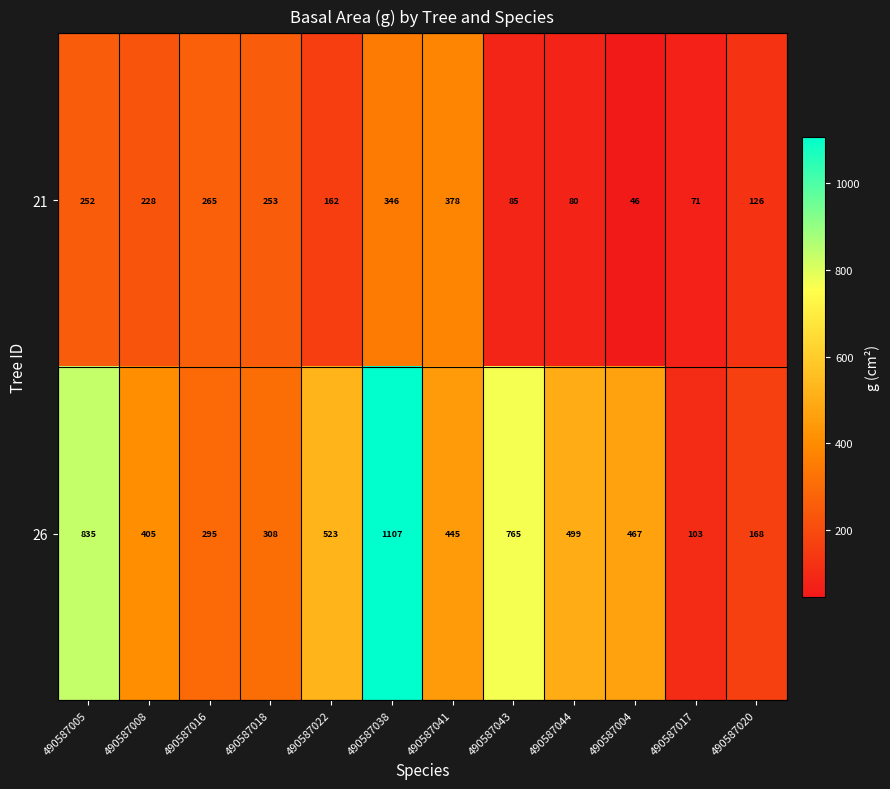

Count the number of categories in the chart.

12